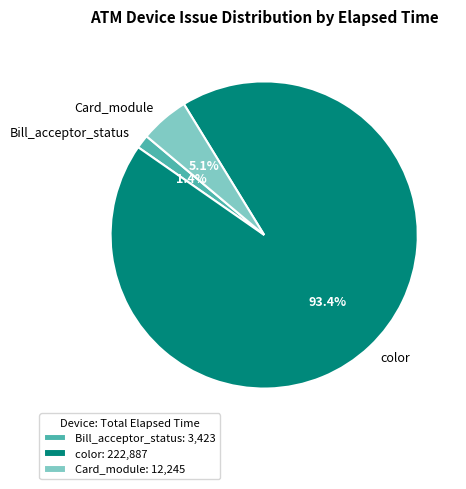

Which category has the biggest portion of the pie?

color